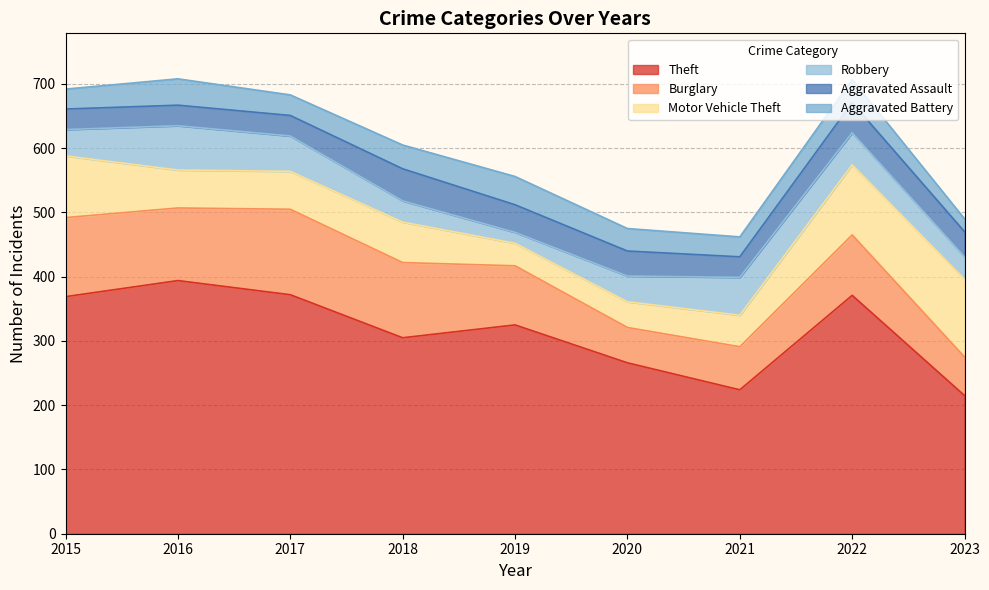

How many lines are shown in the chart?

6